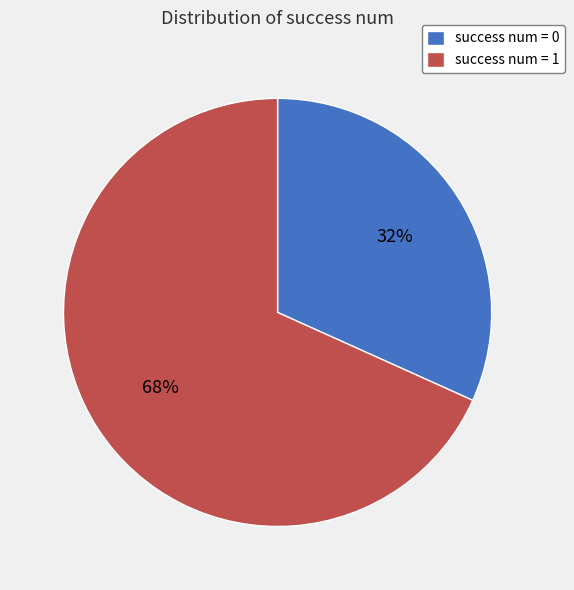

Rank the categories by value from lowest to highest.

success num = 0, success num = 1